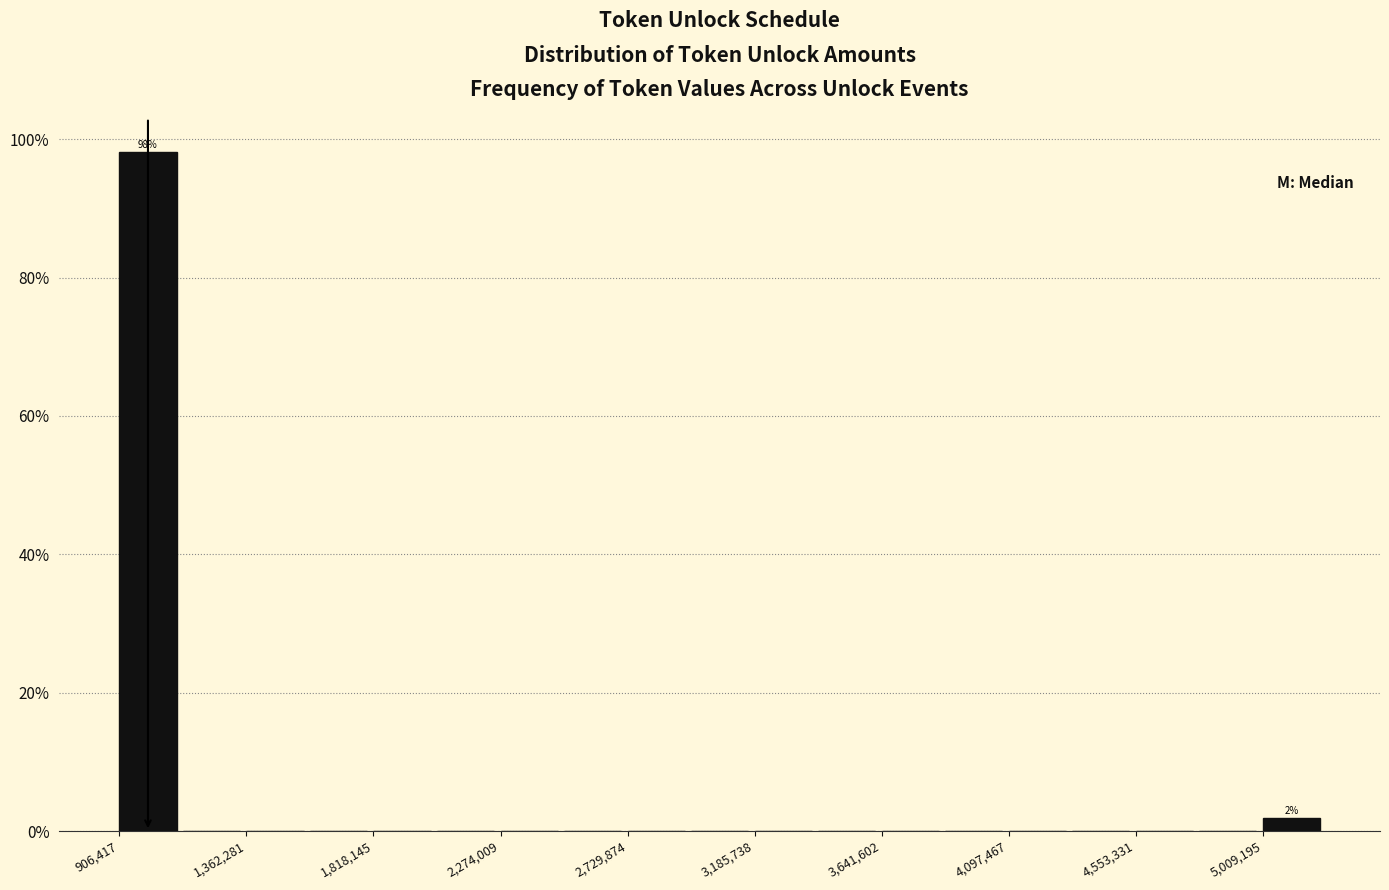

Which range on the x-axis has the tallest bar?

900000 to 1150000